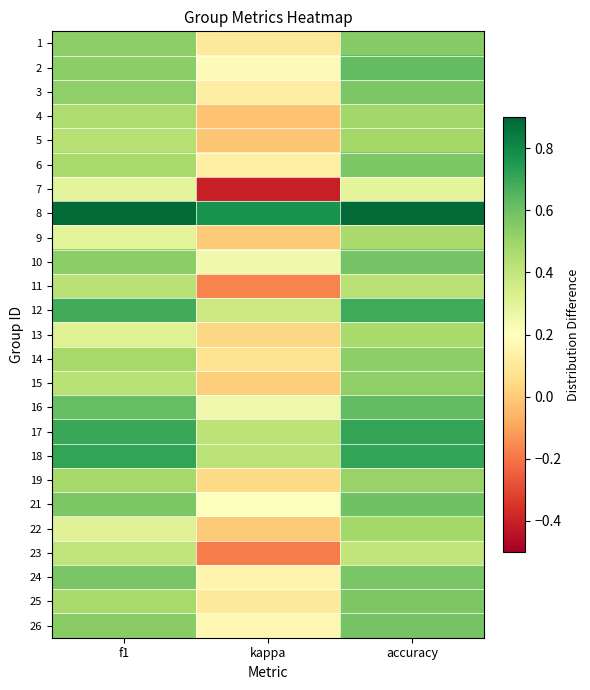

Which series has the largest range (max minus min)?

7